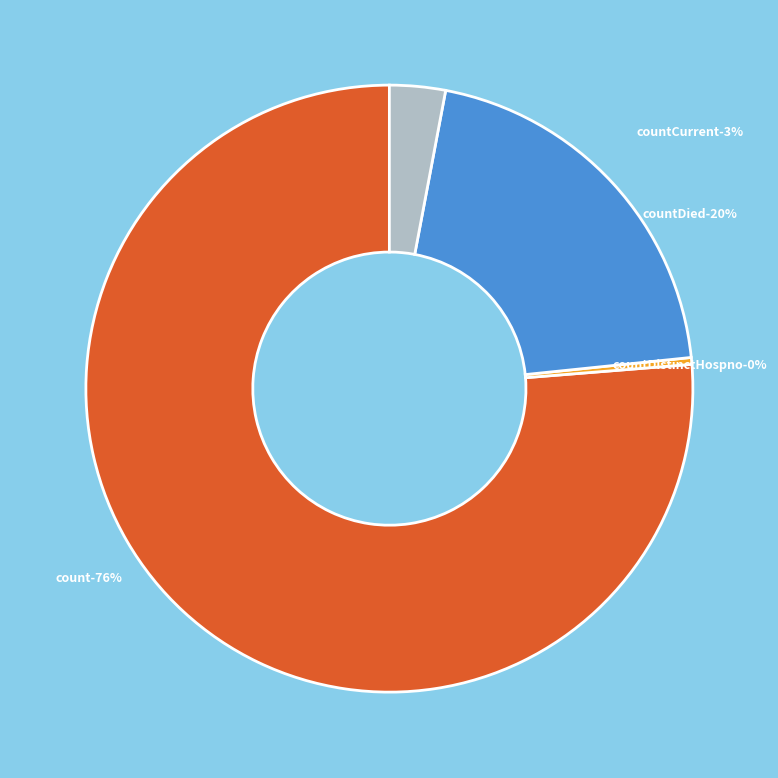

Which slice represents more than half of the pie?

count